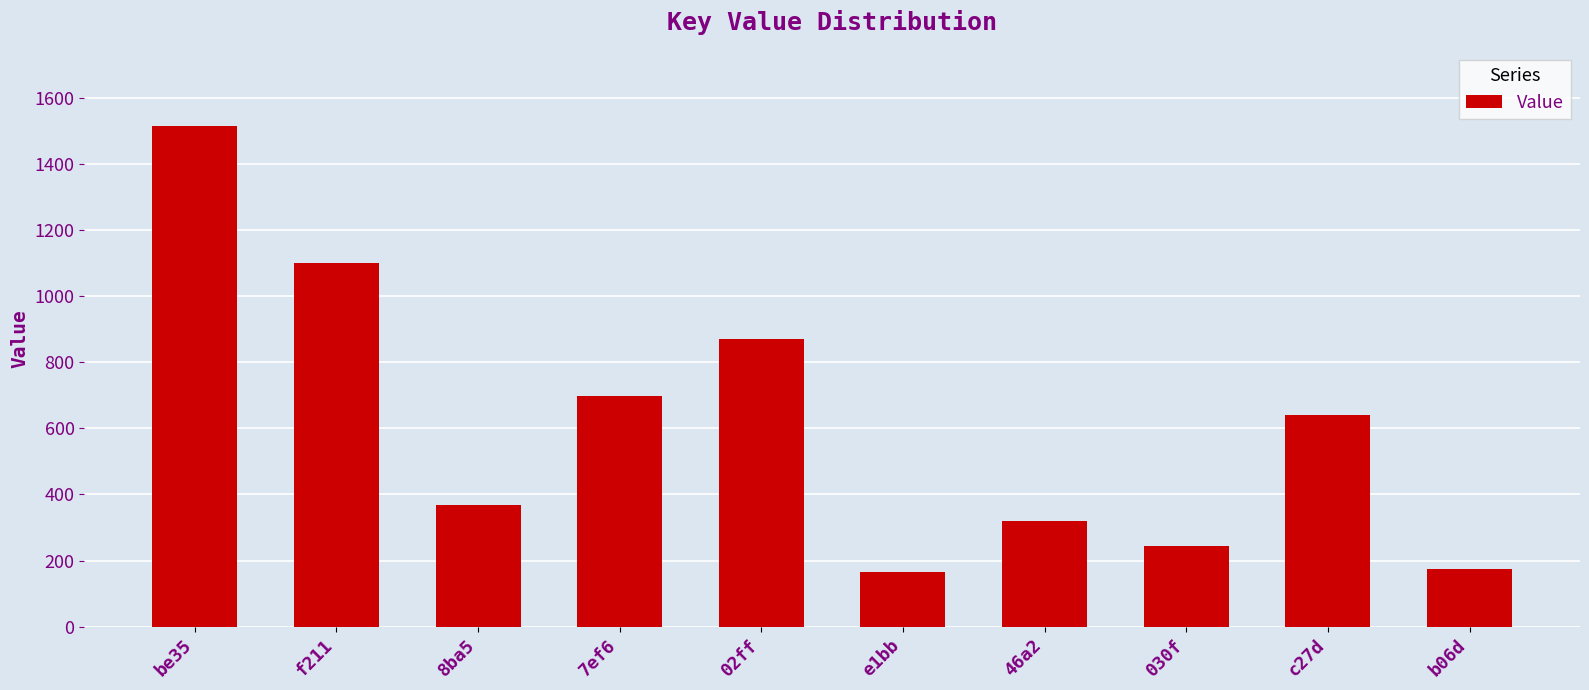

True or false: the data shows 344 at 7ef6.

False